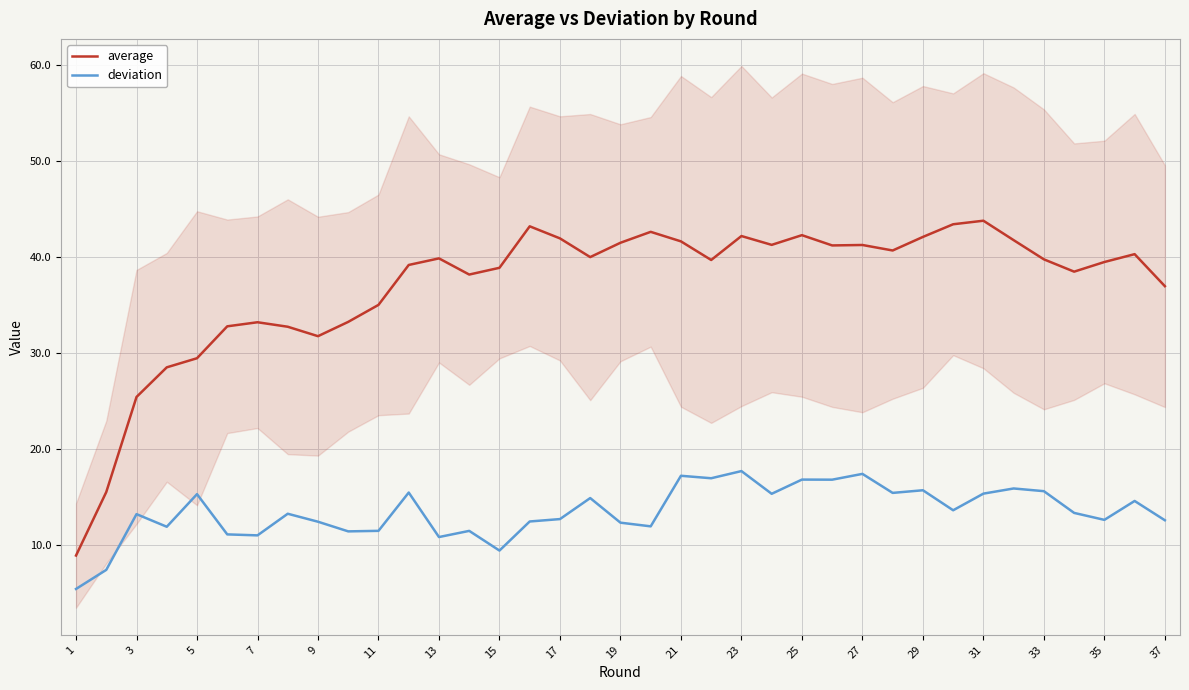

What is the sum of the average values at 7 and 19?

74.8